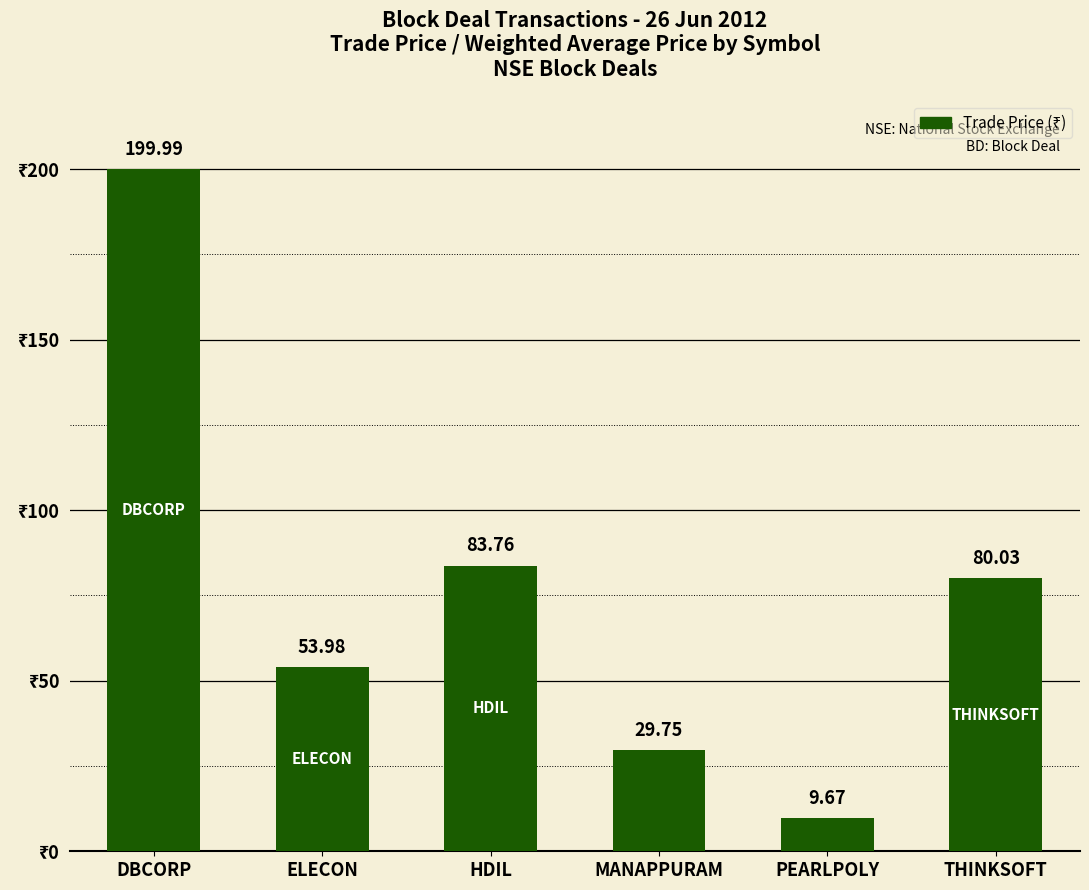

What is the average value?

76.2